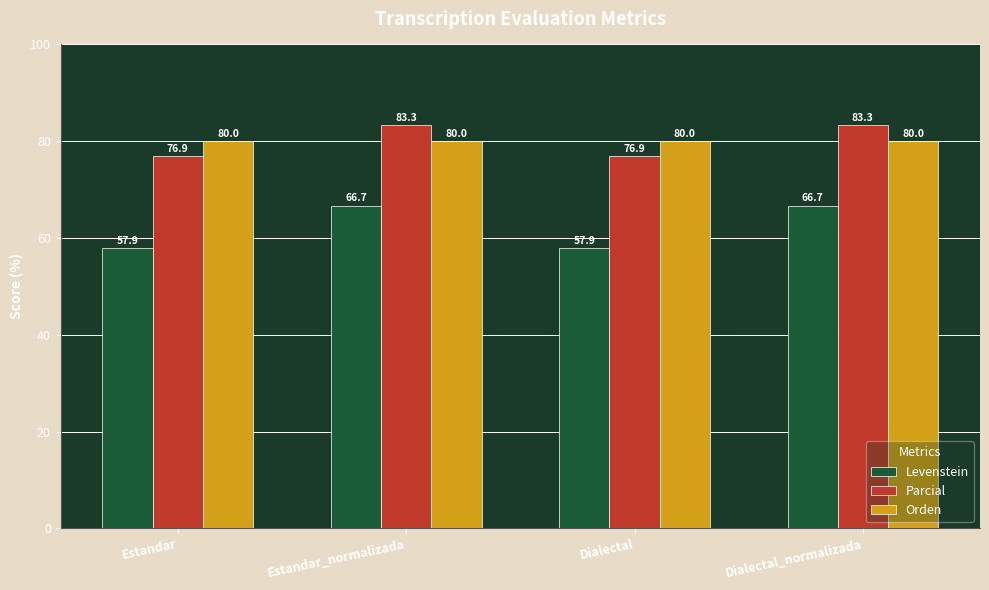

The Parcial series shows 76.9 at Estandar. True or false?

True